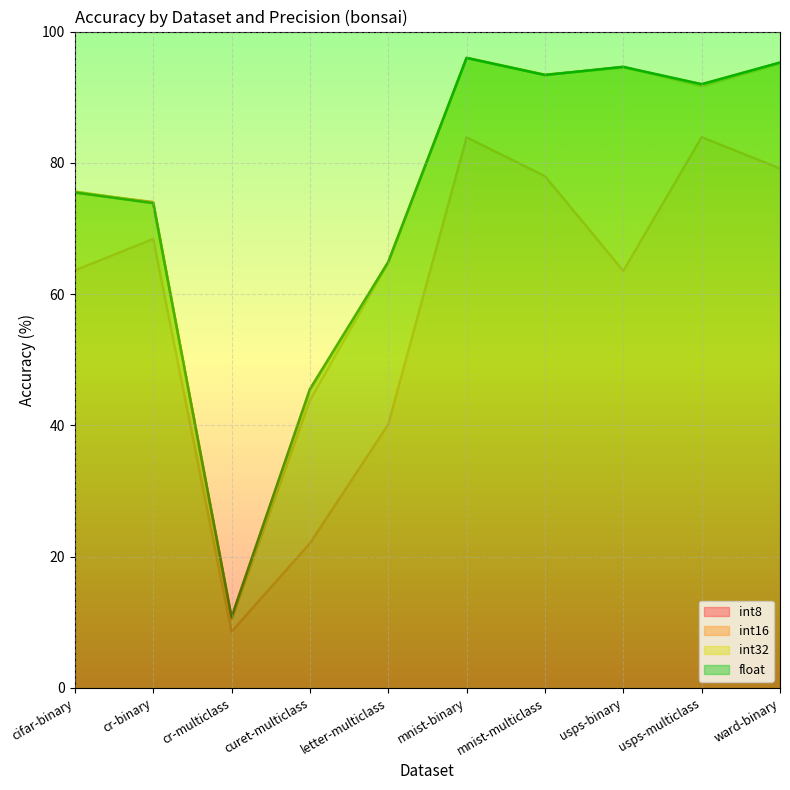

What is the average value of the int16 series?

73.9